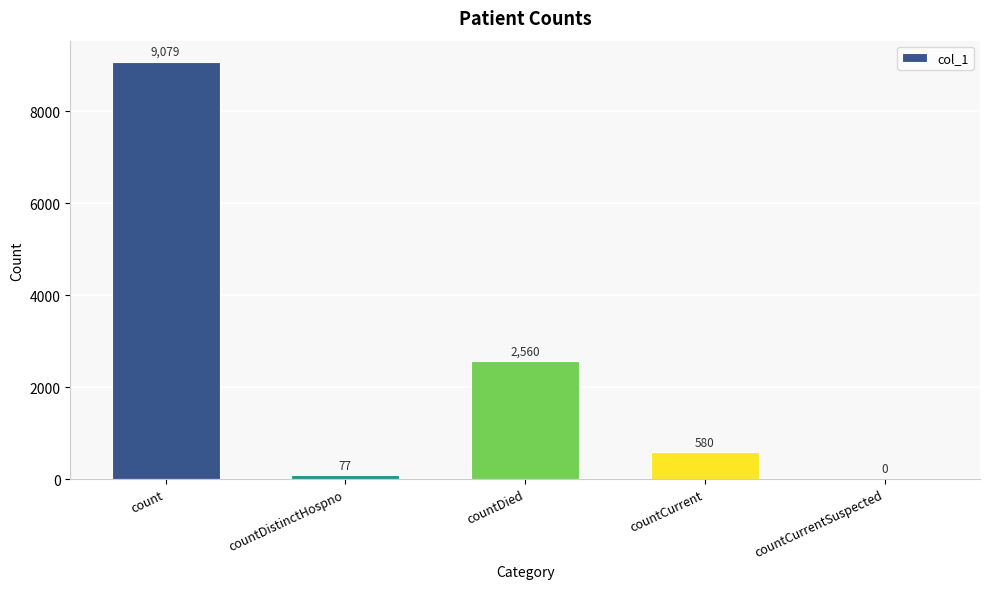

Count the number of data series in this chart.

1